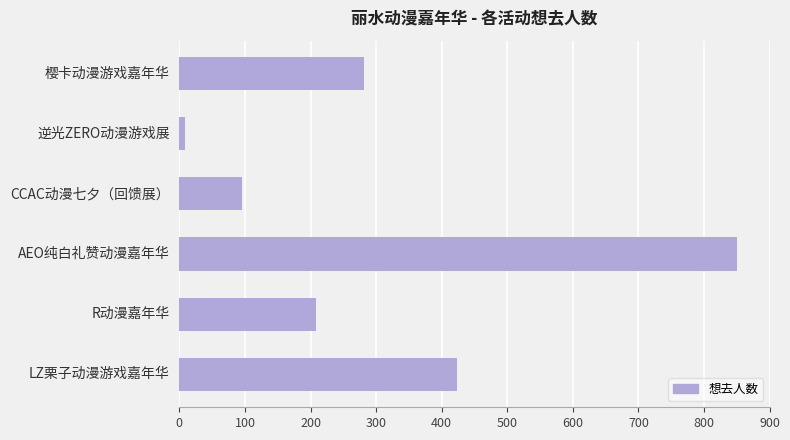

At which category does the chart reach its peak across all series?

AEO纯白礼赞动漫嘉年华